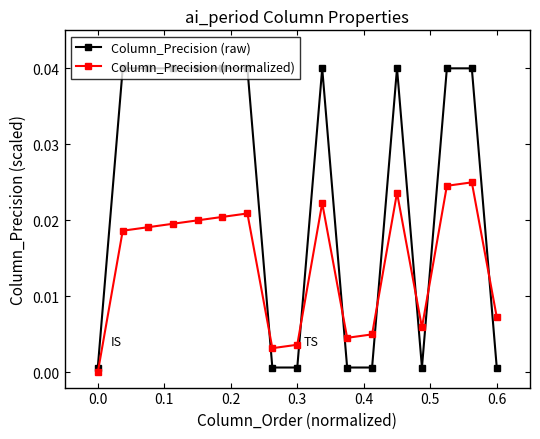

Rank the series by their average value, from lowest to highest.

Column_Precision (normalized), Column_Precision (raw)